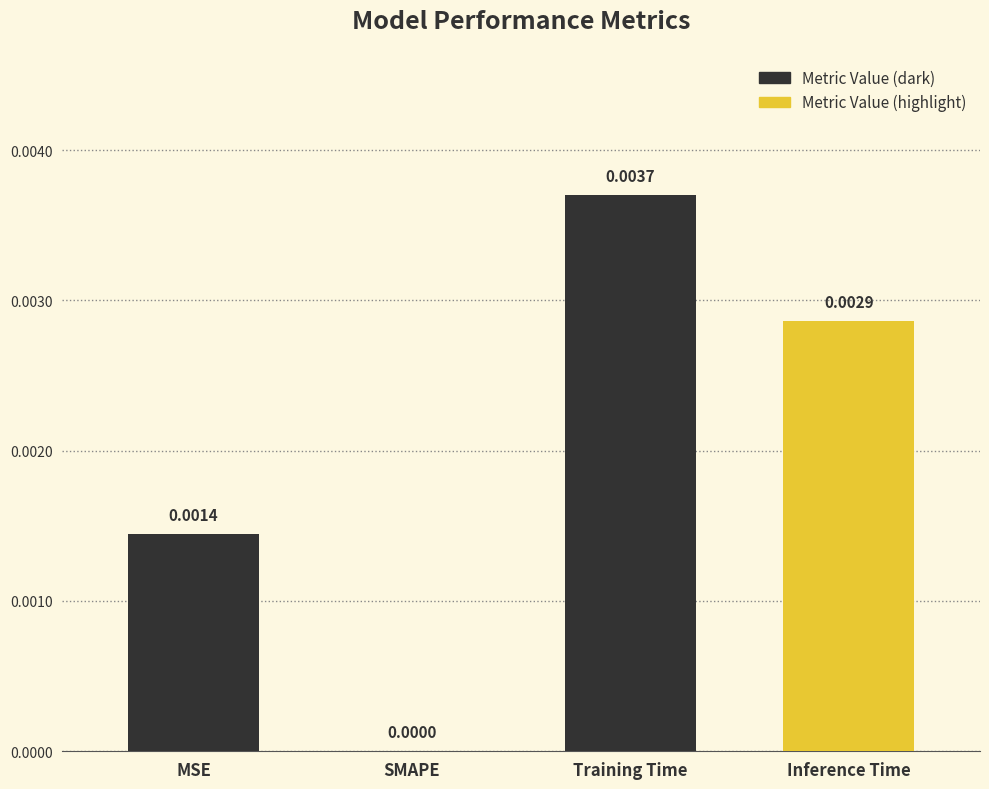

The value at Inference Time is 0.0. True or false?

True